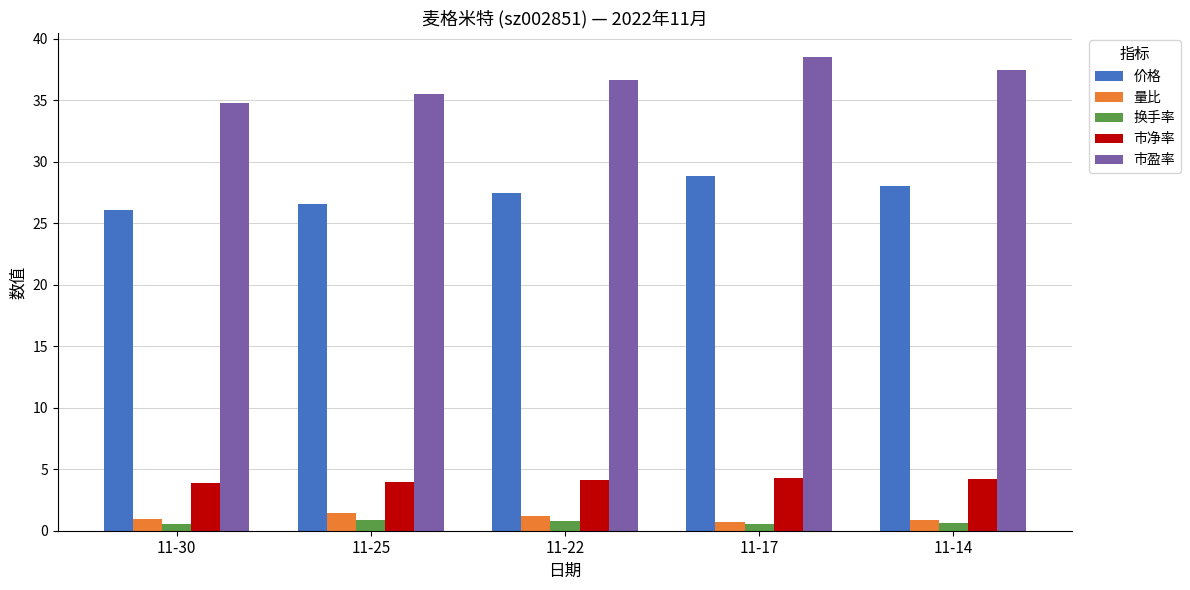

What is the maximum value shown in the chart?

38.5